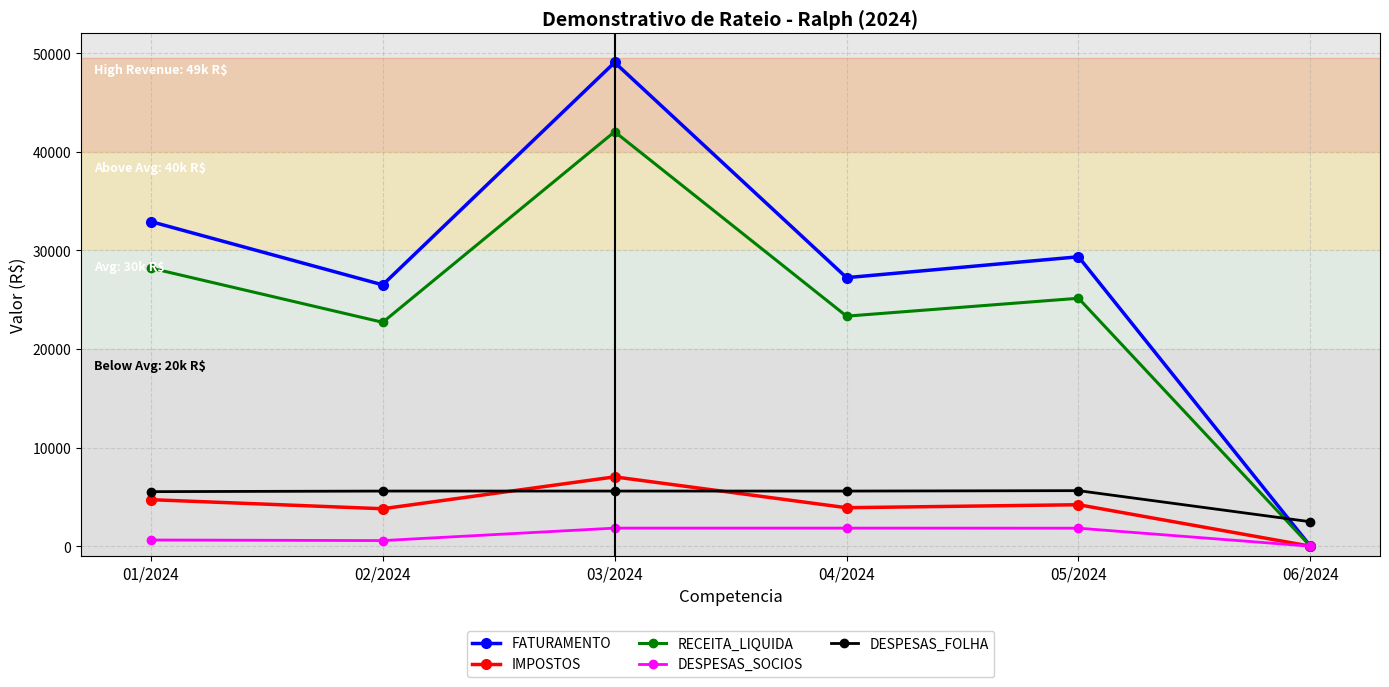

True or false: RECEITA_LIQUIDA has more than 1 points higher than both neighbors.

True